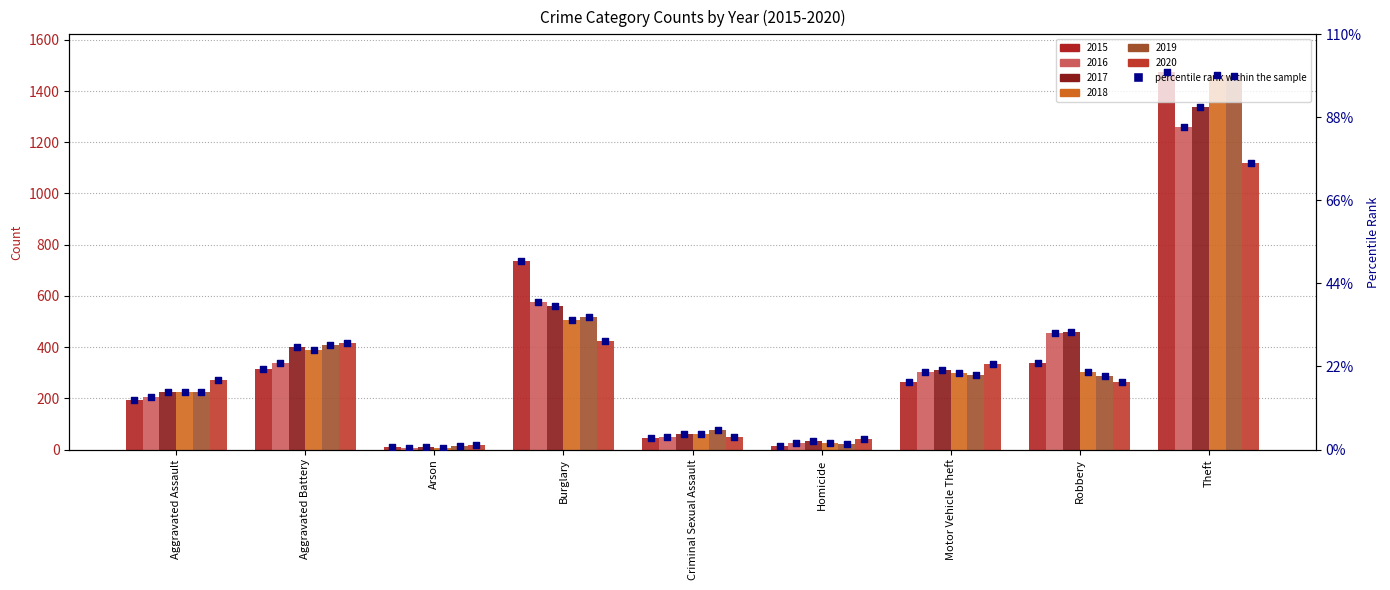

Approximately how many times larger is the value at Homicide compared to Aggravated Assault?

0.1